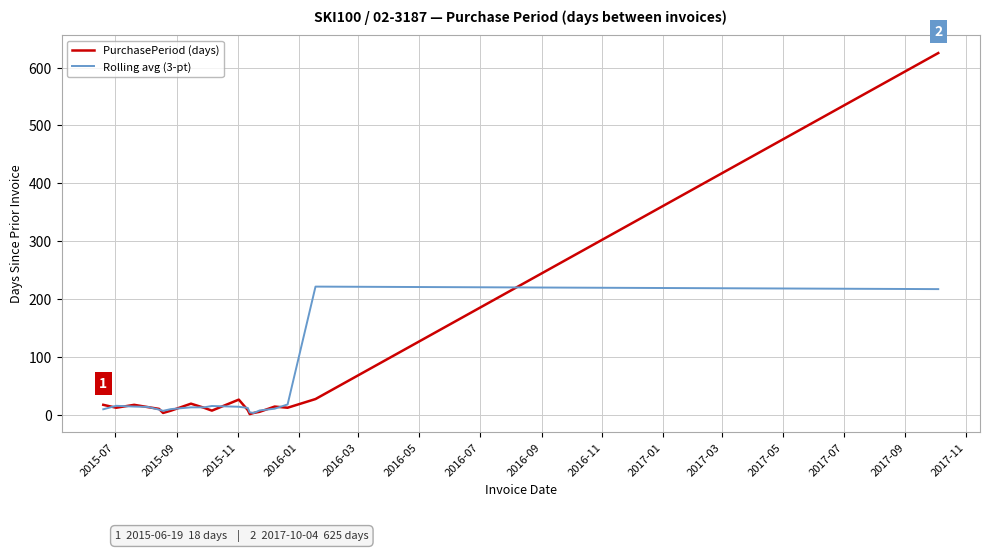

At how many categories does at least one series exceed 611?

1